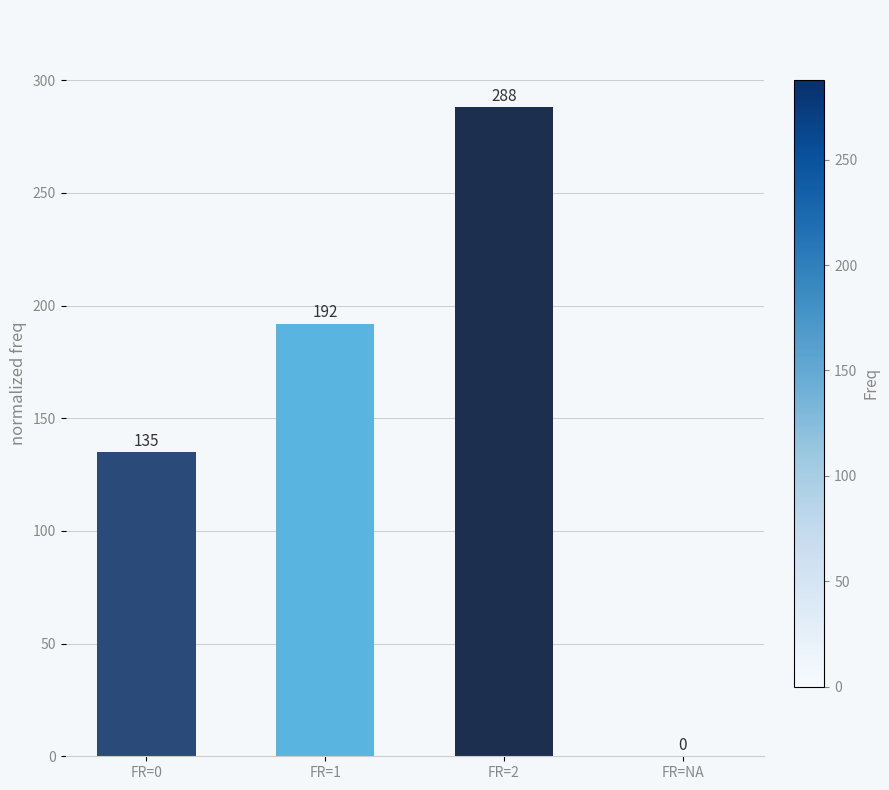

What is the sum of all values?

615